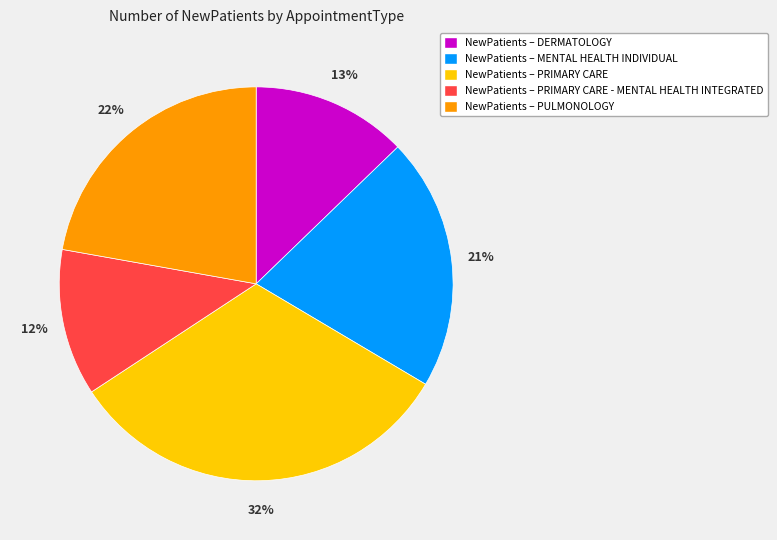

Does any single category account for the majority?

No